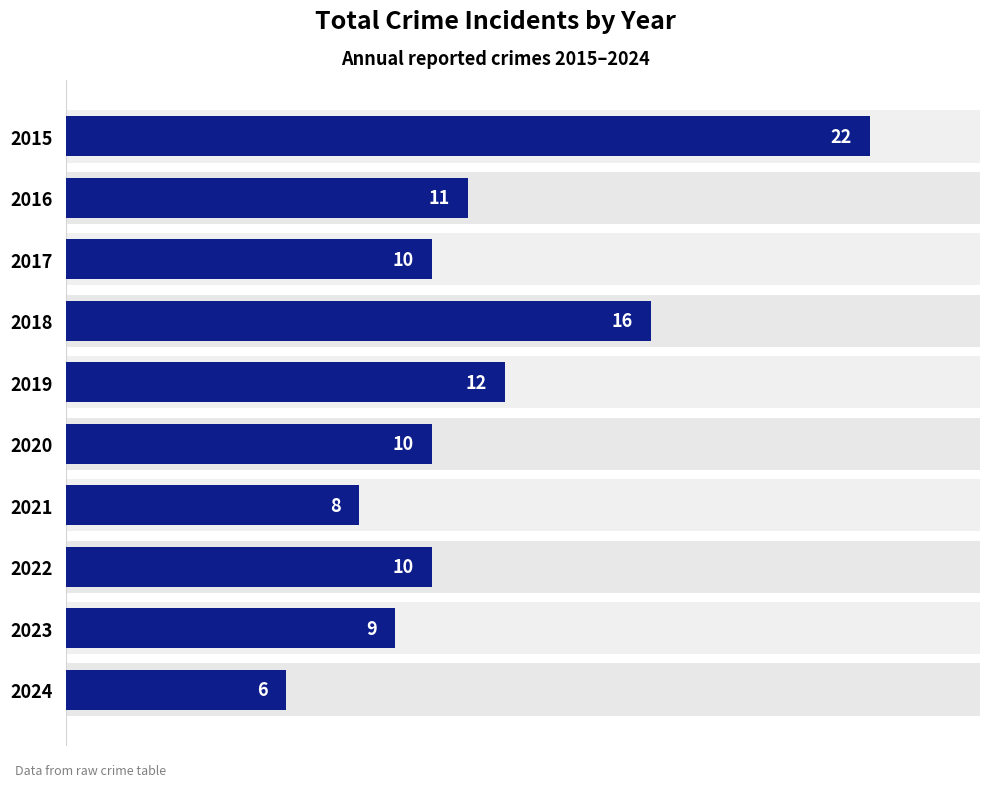

Reading left to right, list all the values displayed in this chart.

22	11	10	16	12	10	8	10	9	6